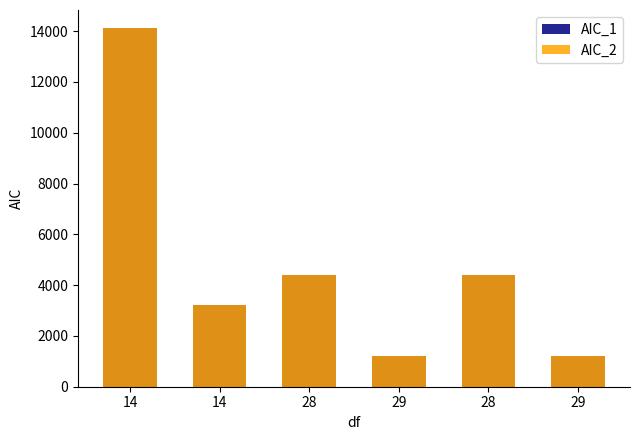

The value of AIC_1 at 14 is 14127.8. True or false?

True